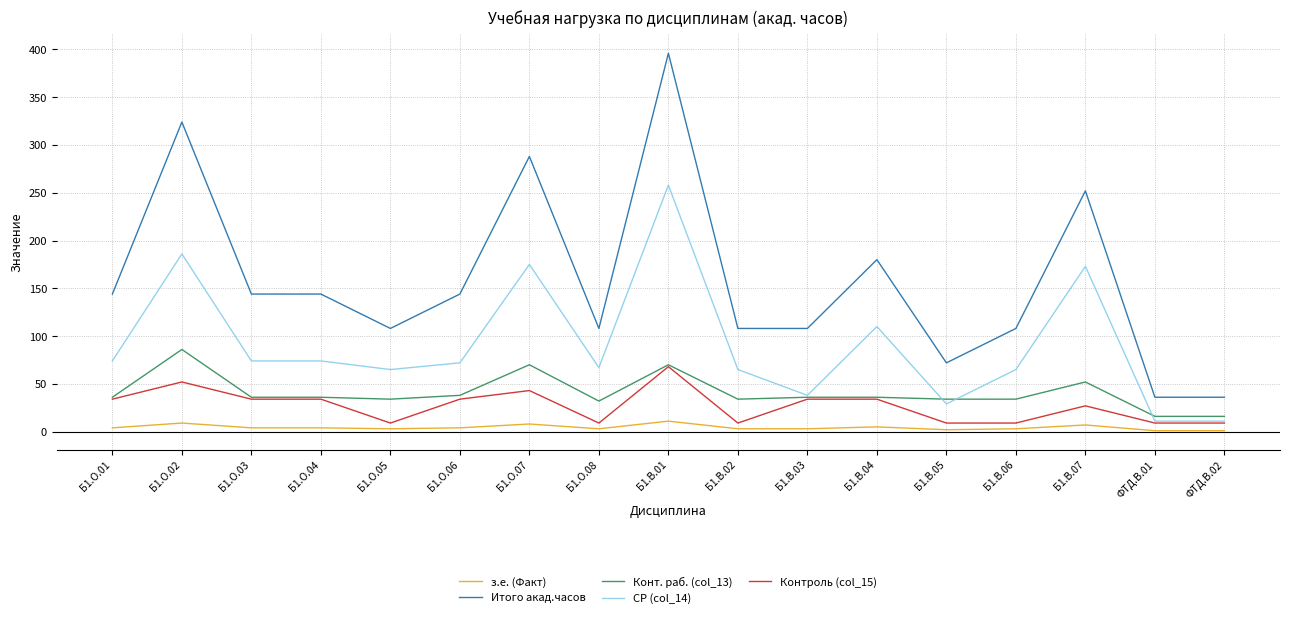

At which label does СР (col_14) reach its peak?

Б1.В.01